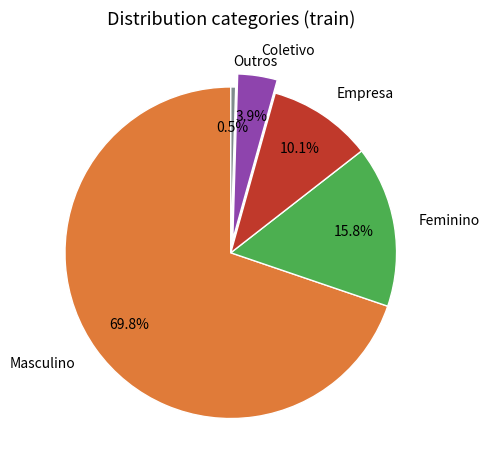

Which slice represents more than half of the pie?

Masculino